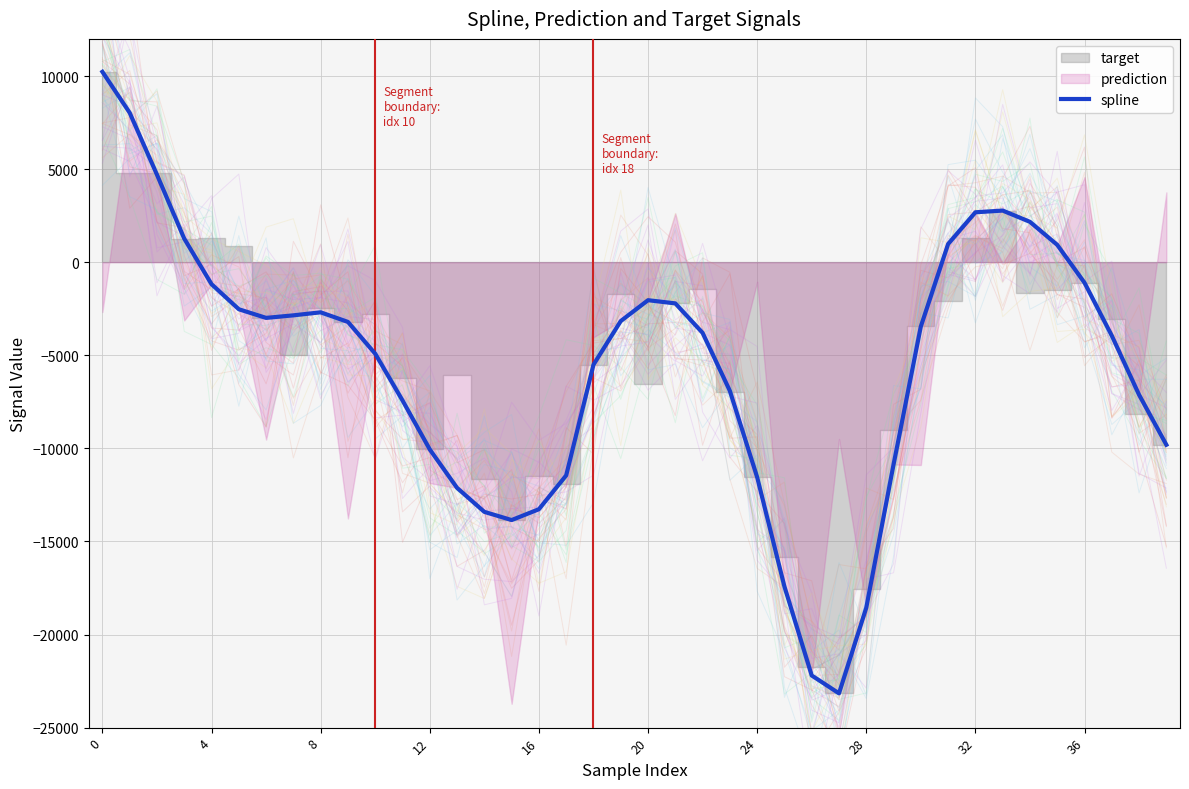

What is the difference between the values at 0 and 11?

17653.0